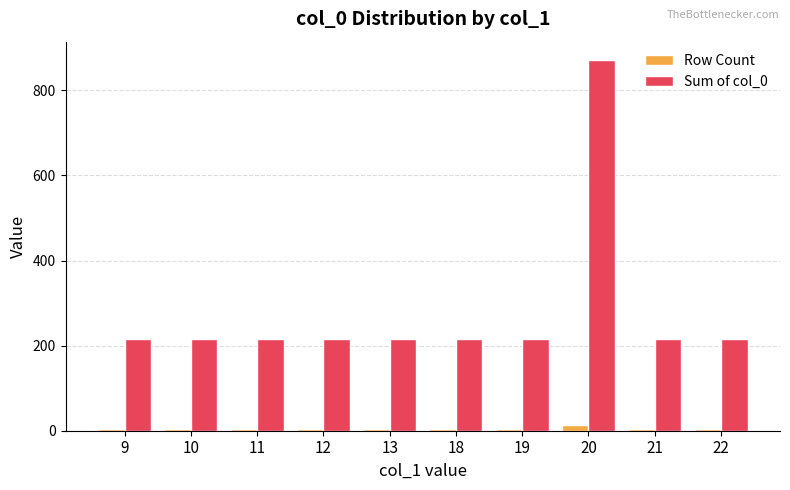

What is the maximum value shown in the chart?

871